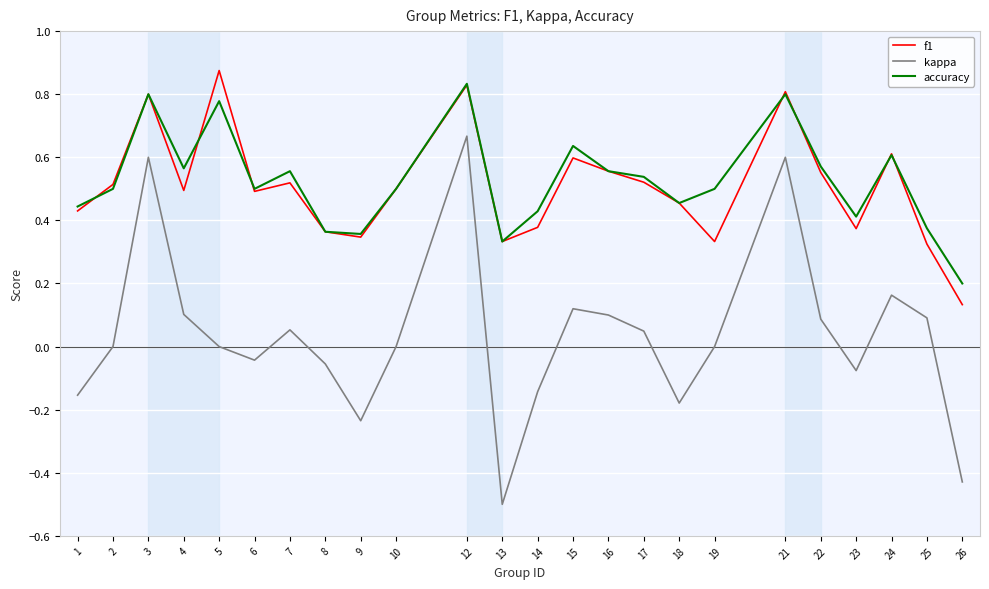

At 26, list the series in order from smallest to largest.

kappa, f1, accuracy